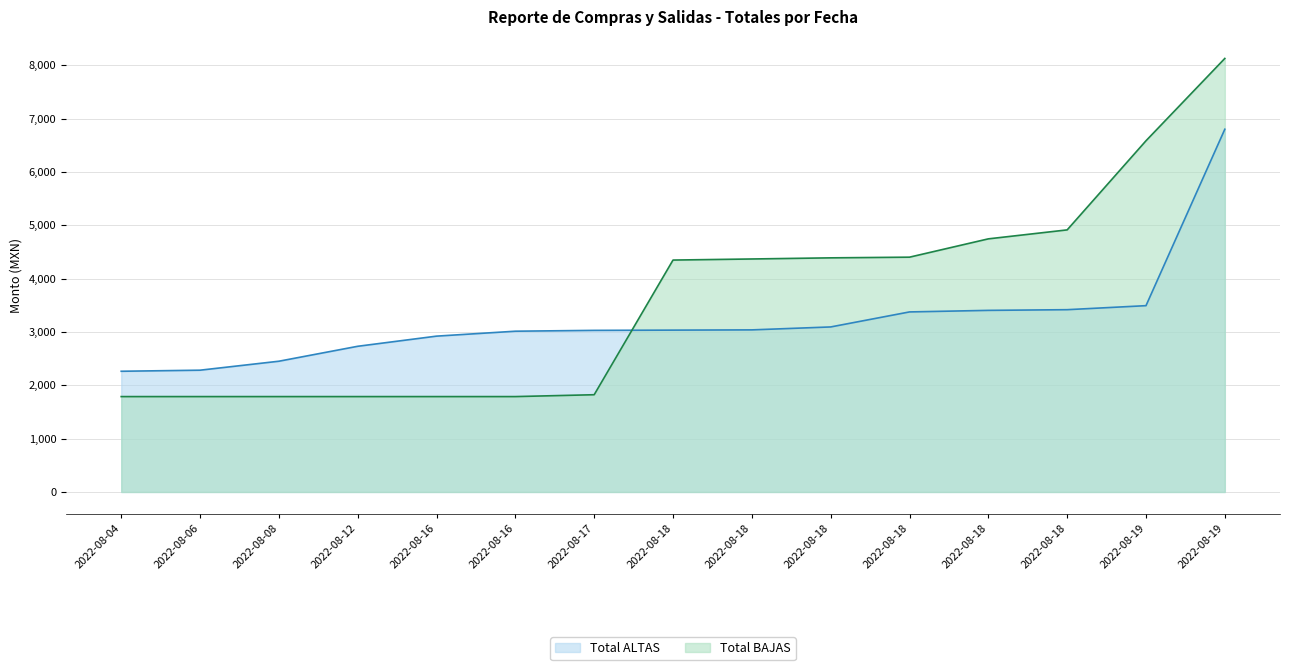

What are all the series names shown in the legend?

Total ALTAS, Total BAJAS